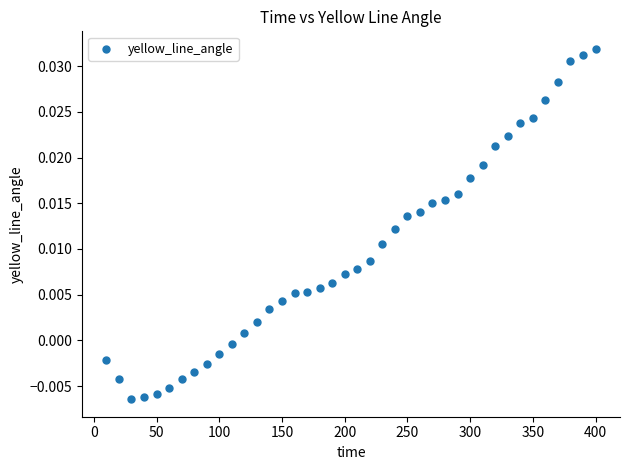

What is the range of X values (max minus min)?

390.0